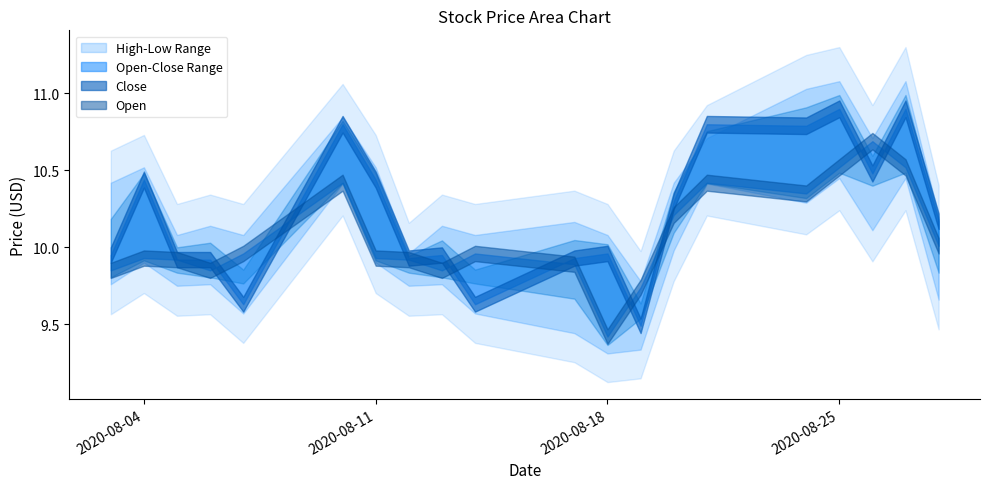

At which label does Low reach its minimum?

2020-08-18